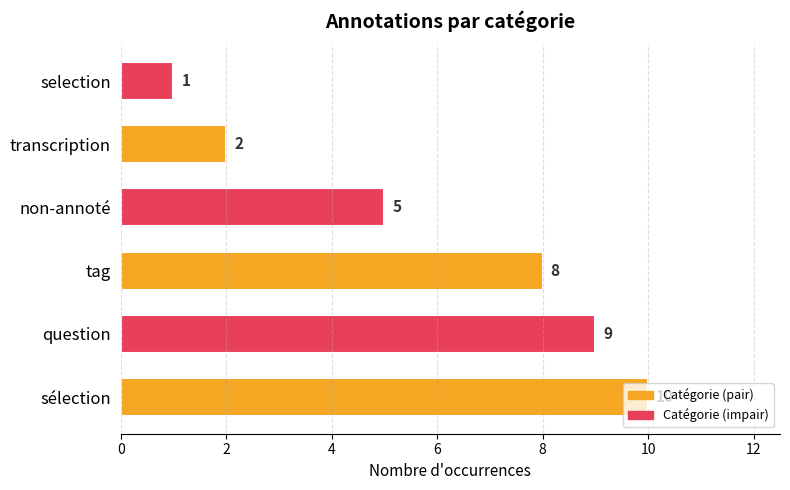

Count the values in the range 2 to 9.

4